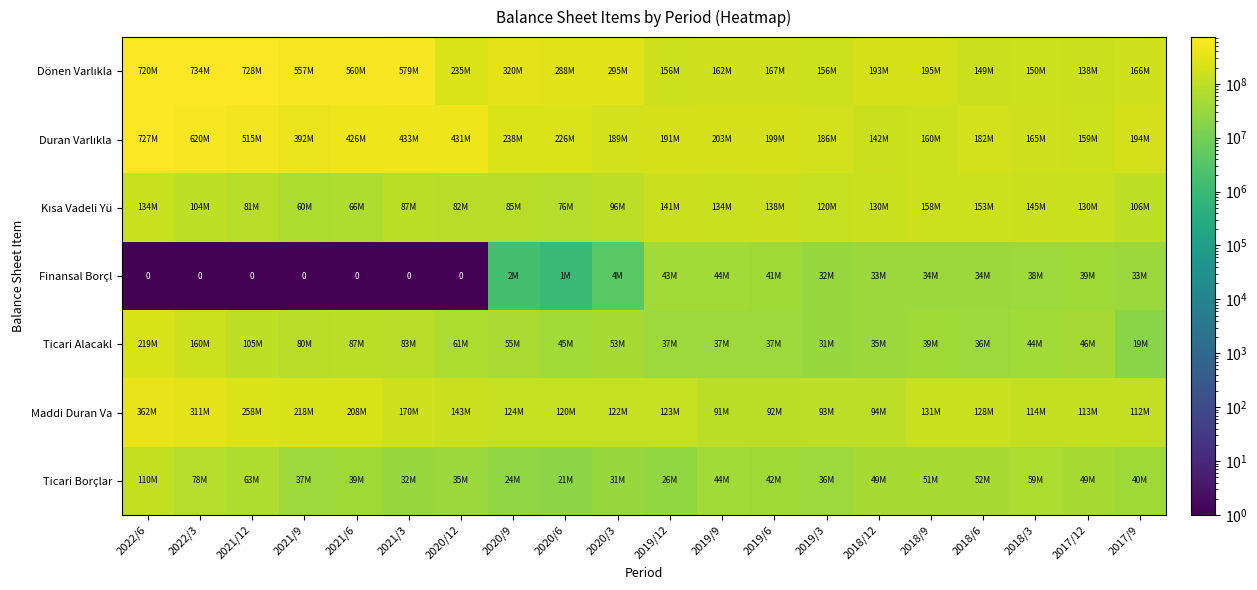

What is the average value of the Duran Varlıkla series?

298895160